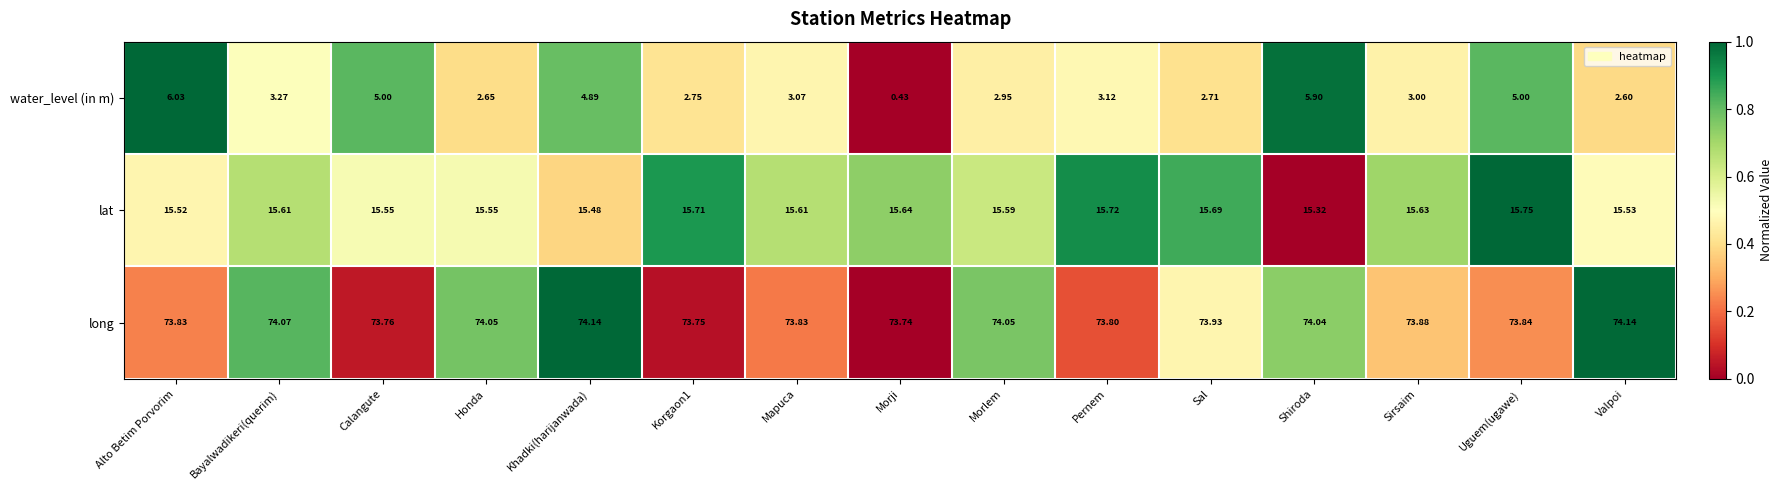

Which category has the highest value in the water_level (in m) series?

Alto Betim Porvorim